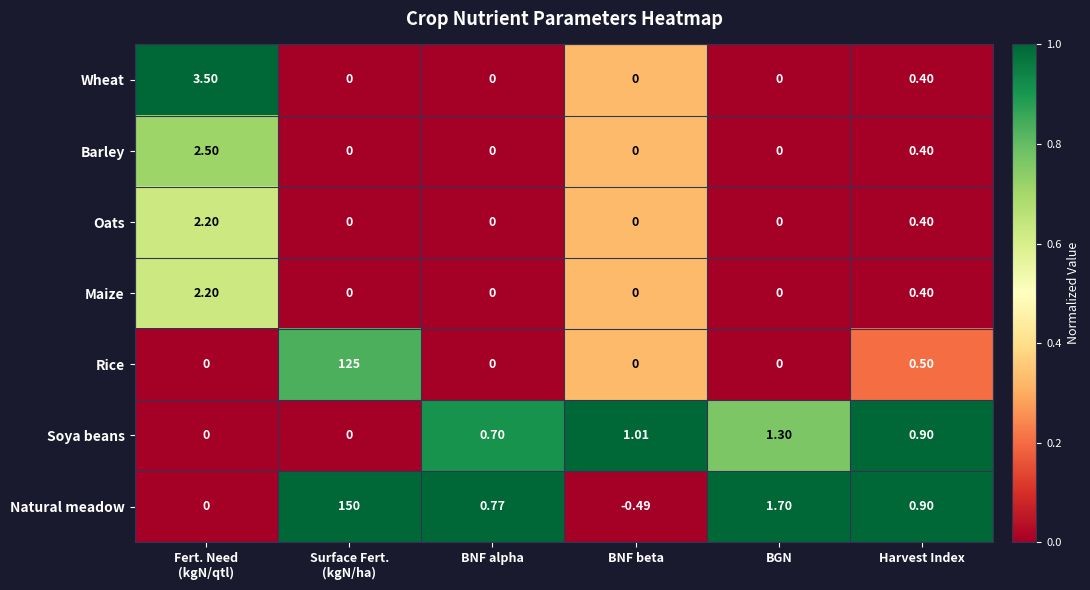

Which series has the largest total across all categories?

Natural meadow